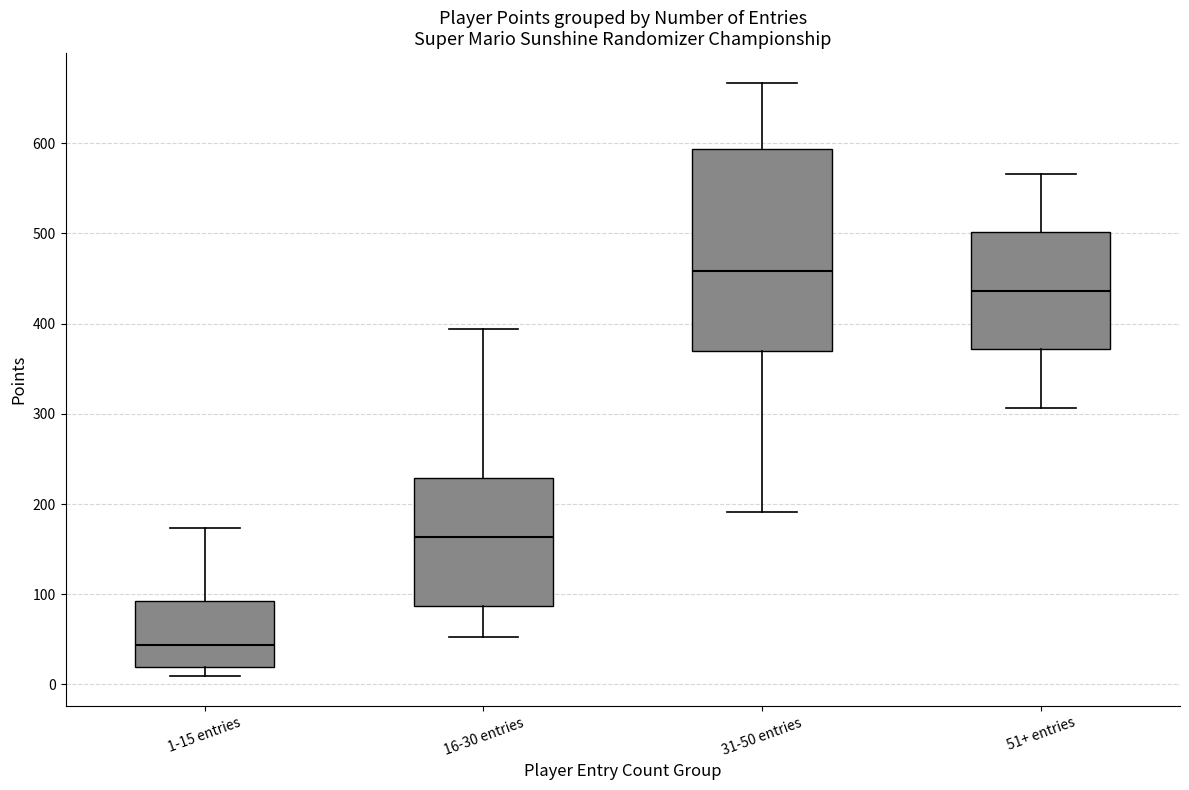

Reading left to right, transcribe this box plot: for each box, give where its median line is, the range the box spans, and where its two whiskers end, as read against the y-axis. The values are not printed on the chart, so give them approximately, as read against the axis.

1-15 entries: median 40, box 20 to 90, whiskers 10 to 170
16-30 entries: median 160, box 90 to 230, whiskers 50 to 390
31-50 entries: median 460, box 370 to 590, whiskers 190 to 670
51+ entries: median 440, box 370 to 500, whiskers 310 to 570